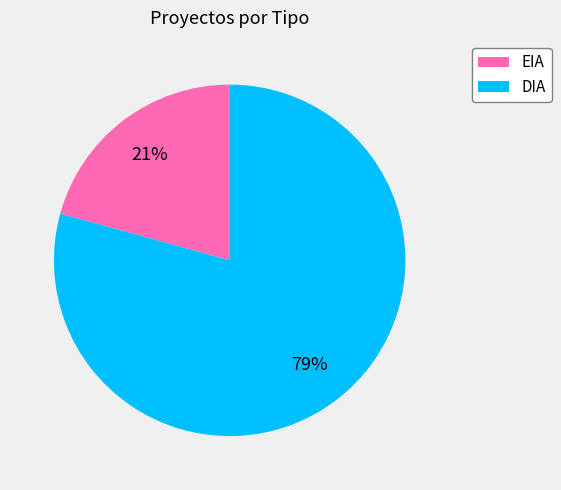

To the nearest percent, what is the average slice percentage?

50%